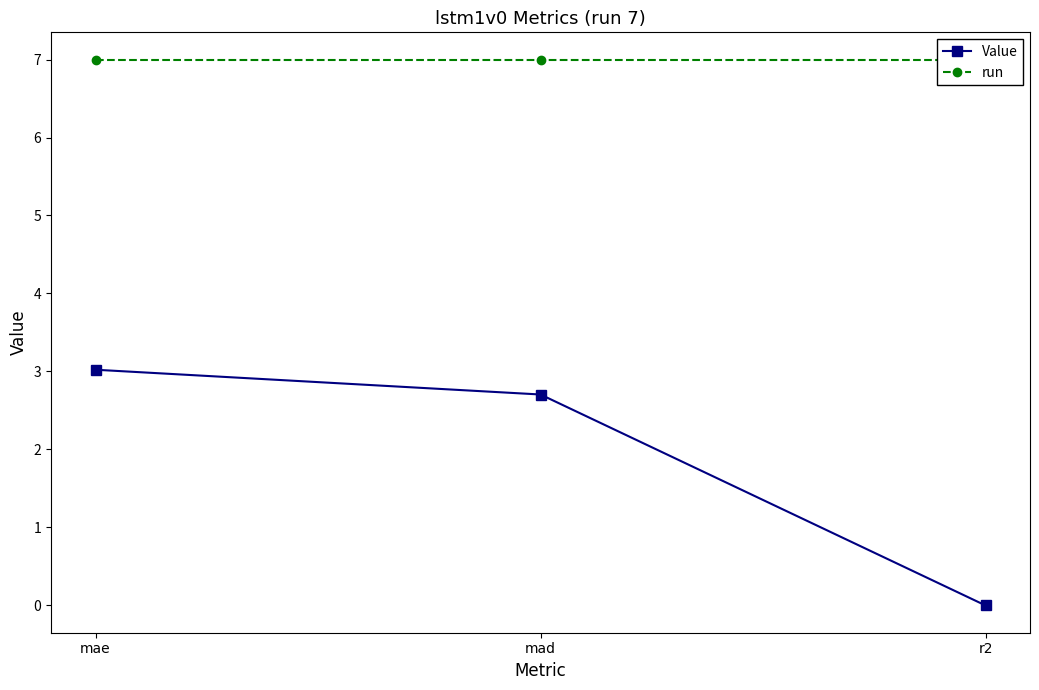

At which label is Value closest to 1?

r2